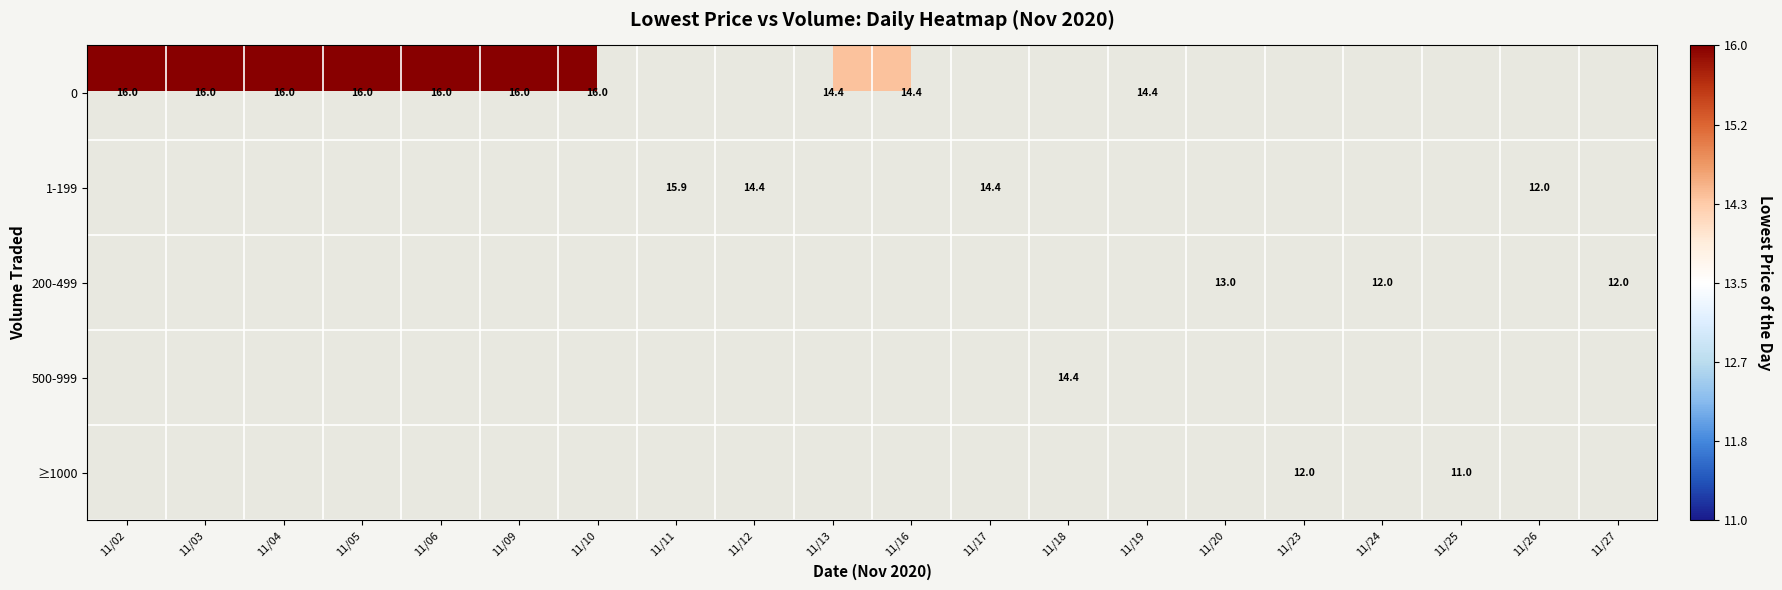

True or false: 0 has a value of 16.0 at 11/10.

True